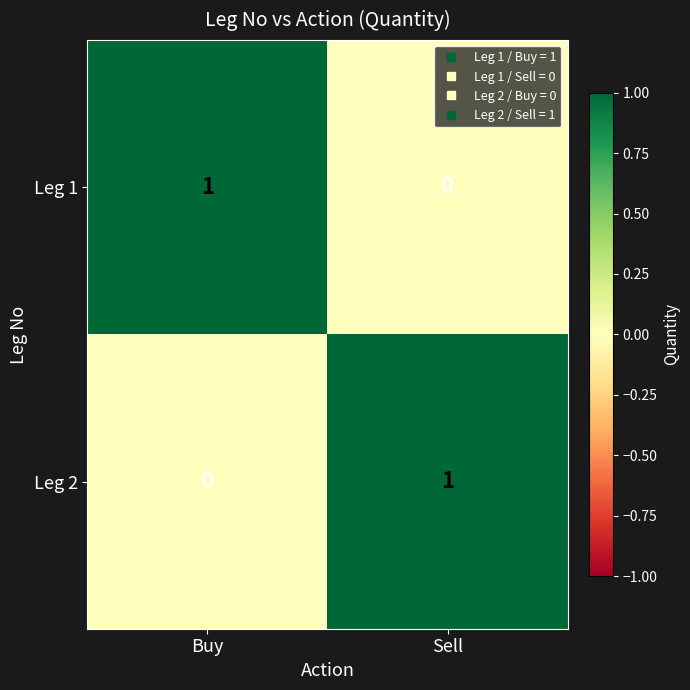

Rank the categories by Leg 1 value from highest to lowest.

Buy, Sell